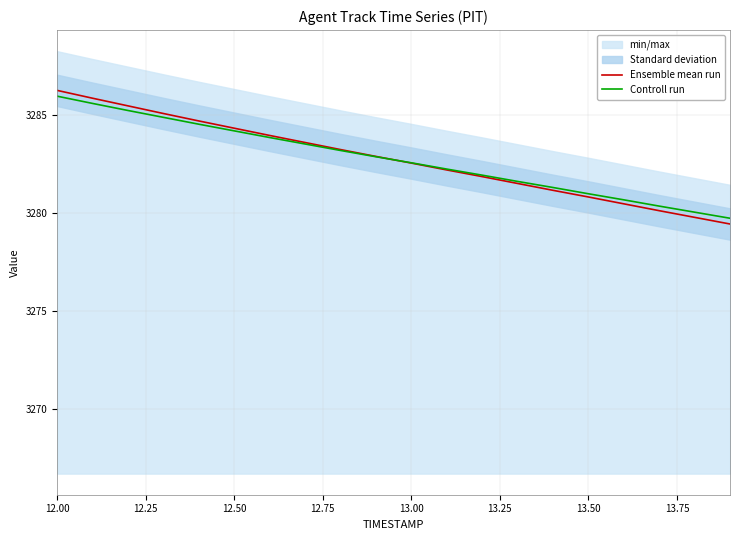

How many intersections are there between Ensemble mean run and Controll run?

1